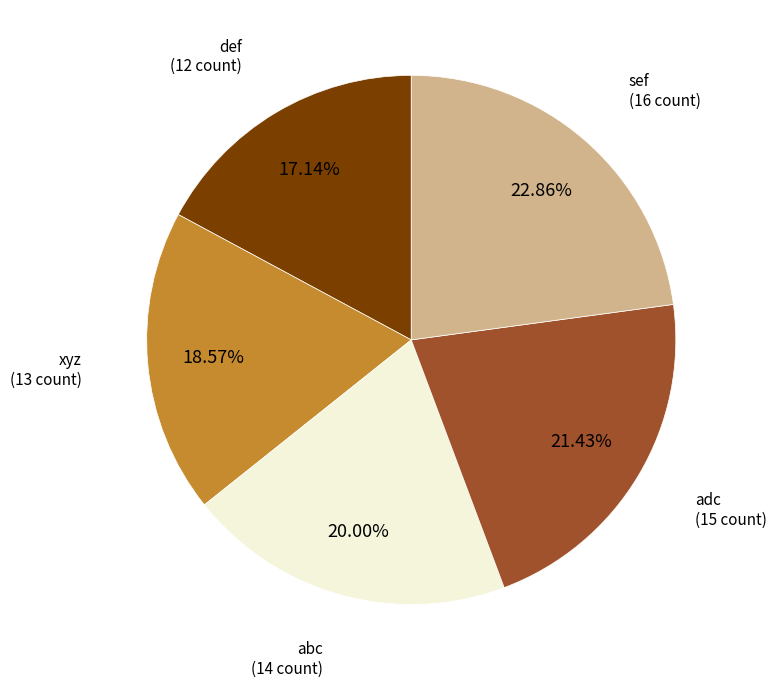

Rank the categories by value from lowest to highest.

def, xyz, abc, adc, sef